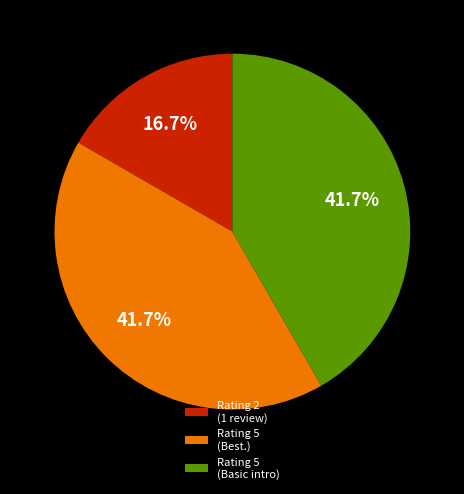

To the nearest percent, what percentage of the pie is Rating 5 (Best.)?

42%